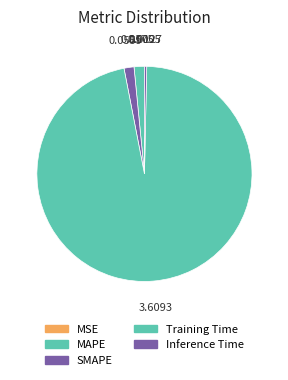

Rank the categories by value from highest to lowest.

Training Time, MAPE, SMAPE, Inference Time, MSE